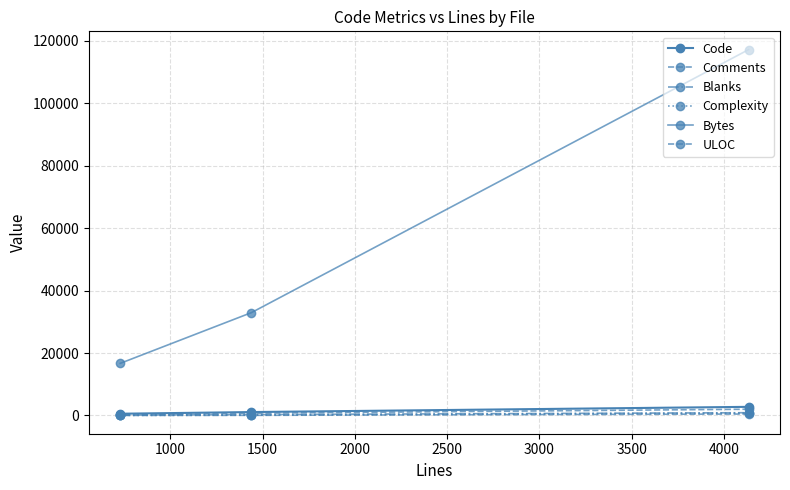

Count the number of data series in this chart.

6